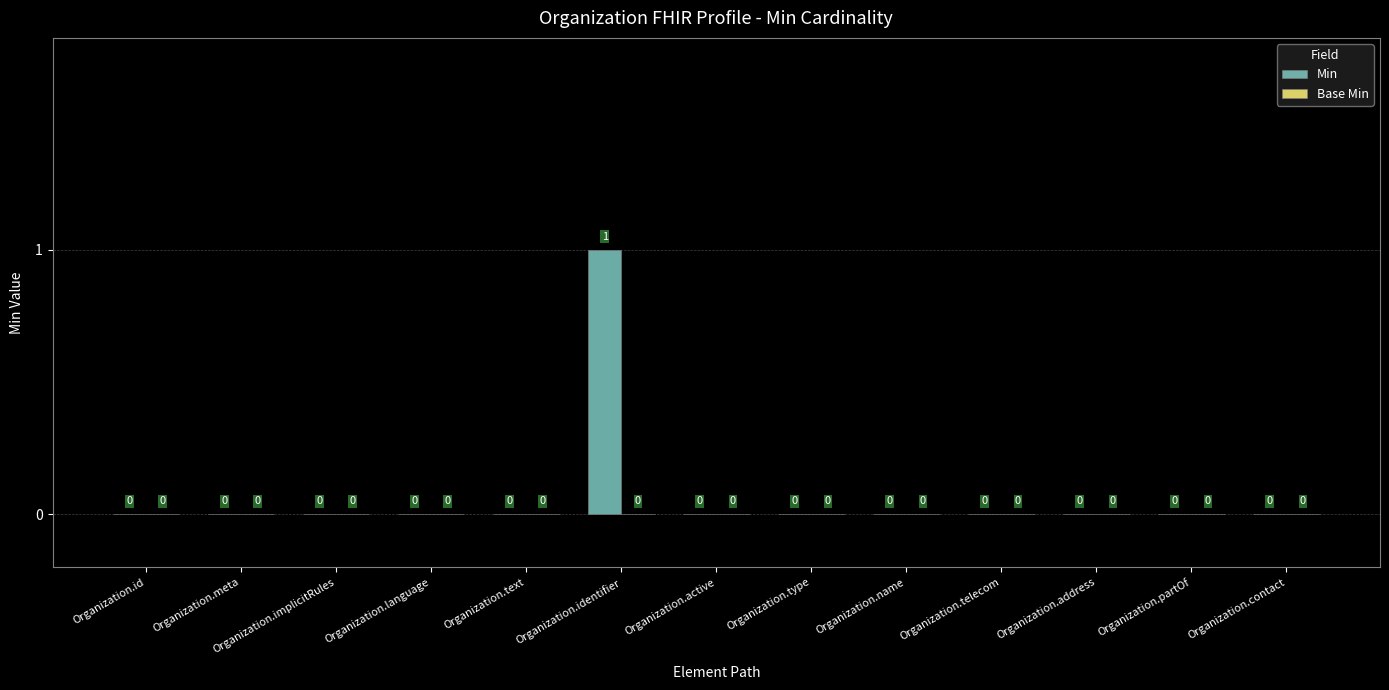

True or false: the data shows 1 at Organization.telecom.

False